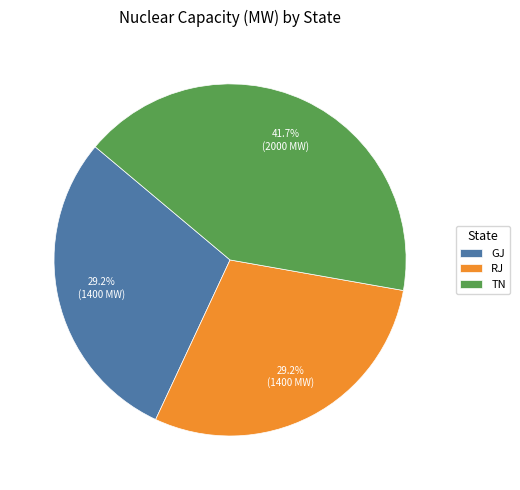

How many segments does this pie chart have?

3